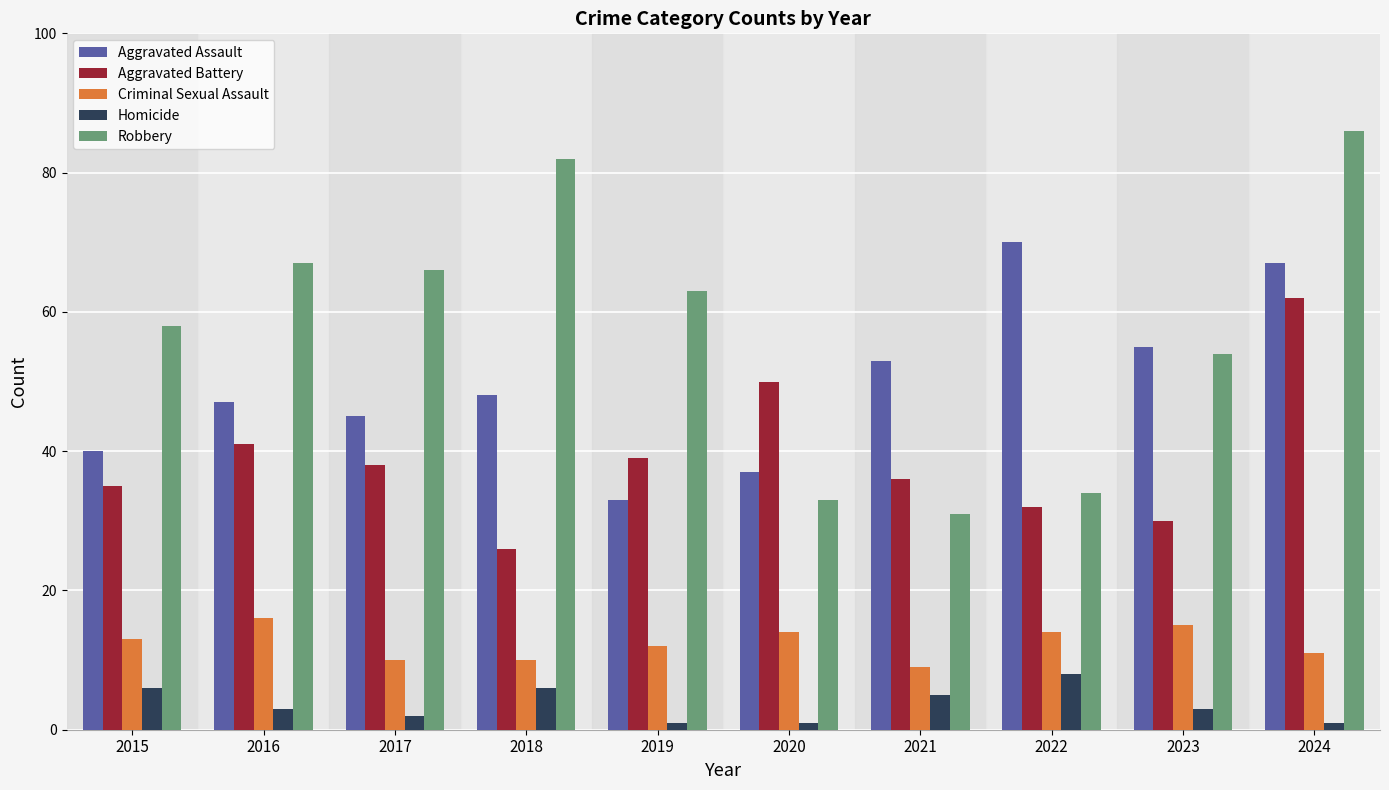

Reading left to right, transcribe all the data shown in this chart.

Aggravated Assault: 40	47	45	48	33	37	53	70	55	67
Aggravated Battery: 35	41	38	26	39	50	36	32	30	62
Criminal Sexual Assault: 13	16	10	10	12	14	9	14	15	11
Homicide: 6	3	2	6	1	1	5	8	3	1
Robbery: 58	67	66	82	63	33	31	34	54	86